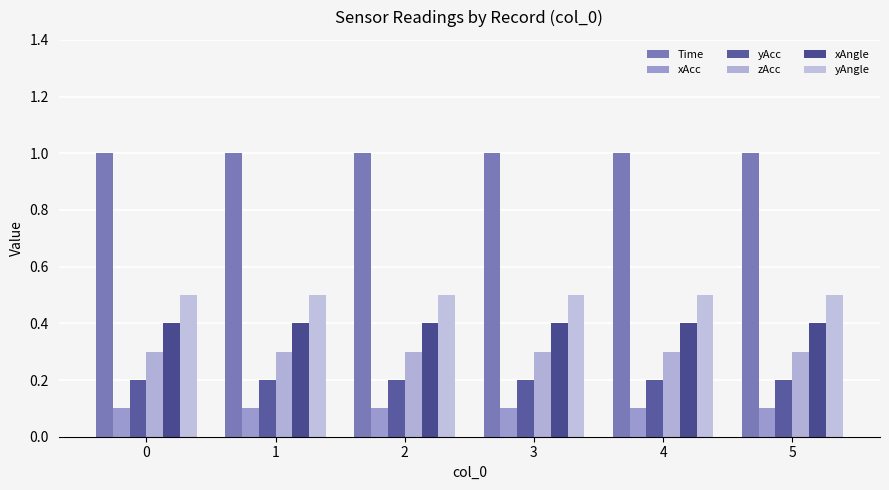

What is the difference between the highest and lowest values at 0?

0.9